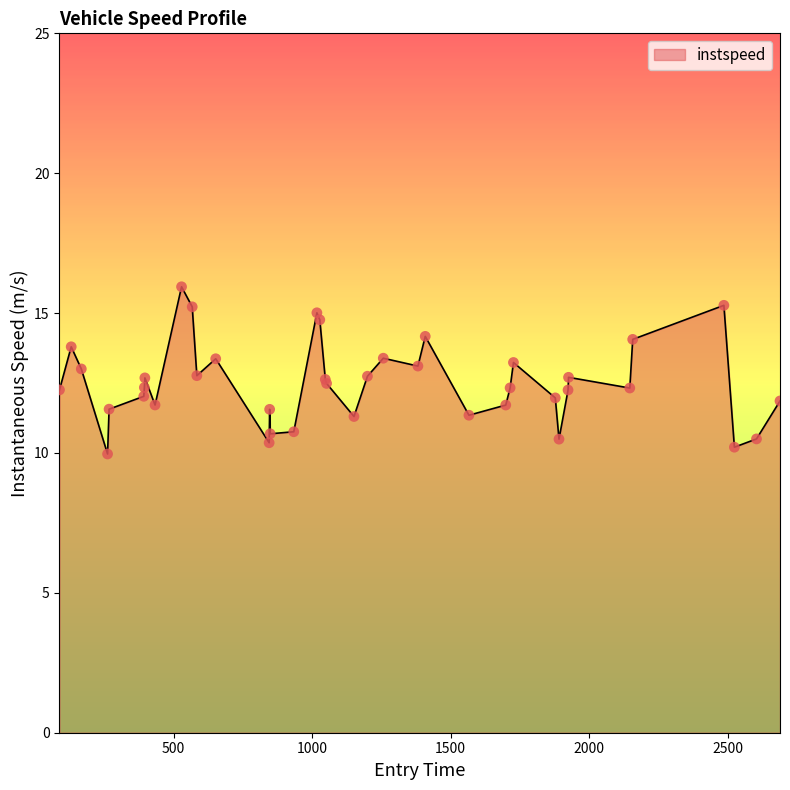

What is the greatest value displayed?

15.9